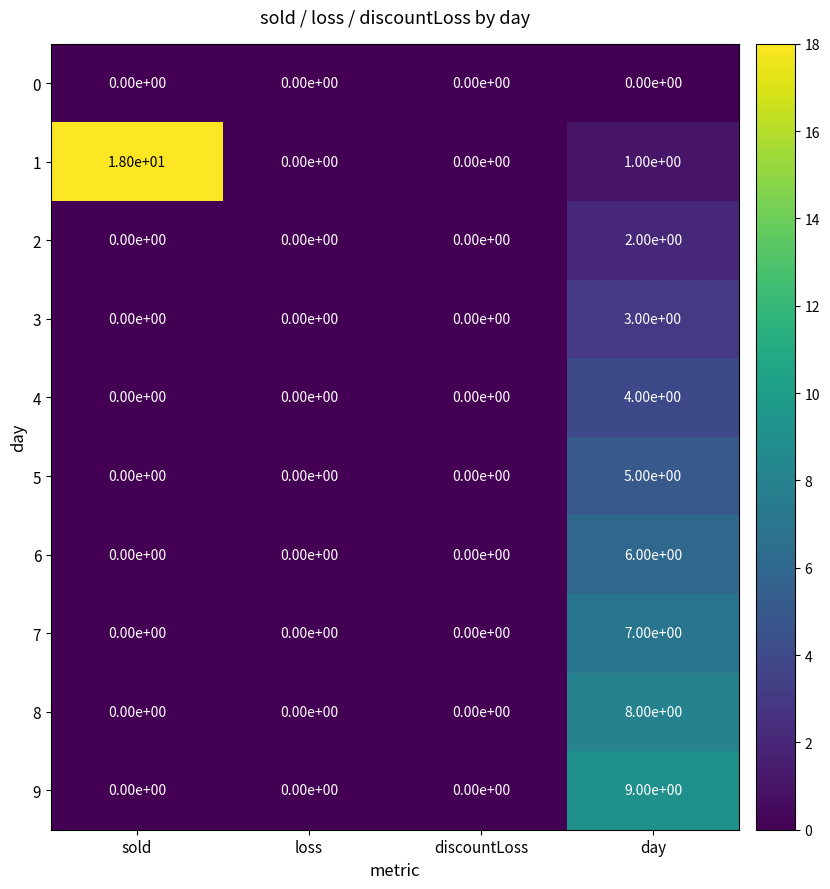

How many 3 values are between 0 and 3?

4